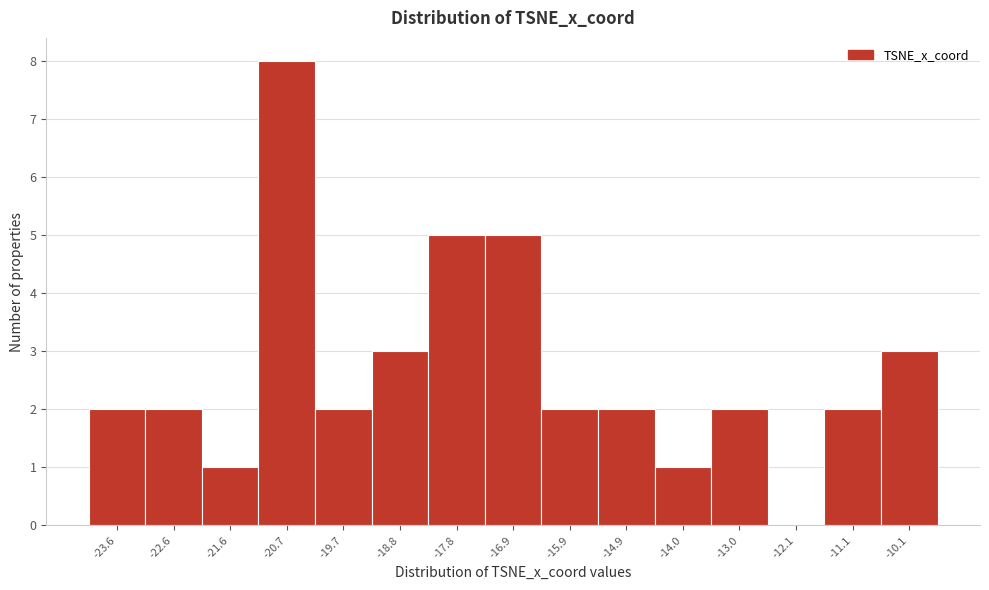

Over which range of the x-axis is the bar tallest?

-21.2 to -20.2